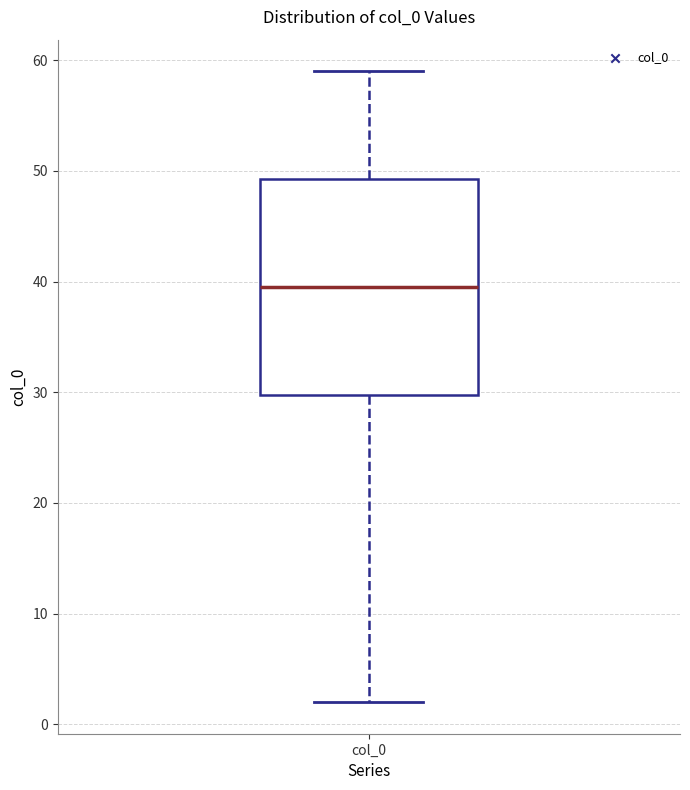

Read this box plot against the y-axis: the position of the median line, the range covered by the box, and the ends of both whiskers. The values are not printed on the chart, so give them approximately, as read against the axis.

median 40, box 30 to 49, whiskers 2 to 59